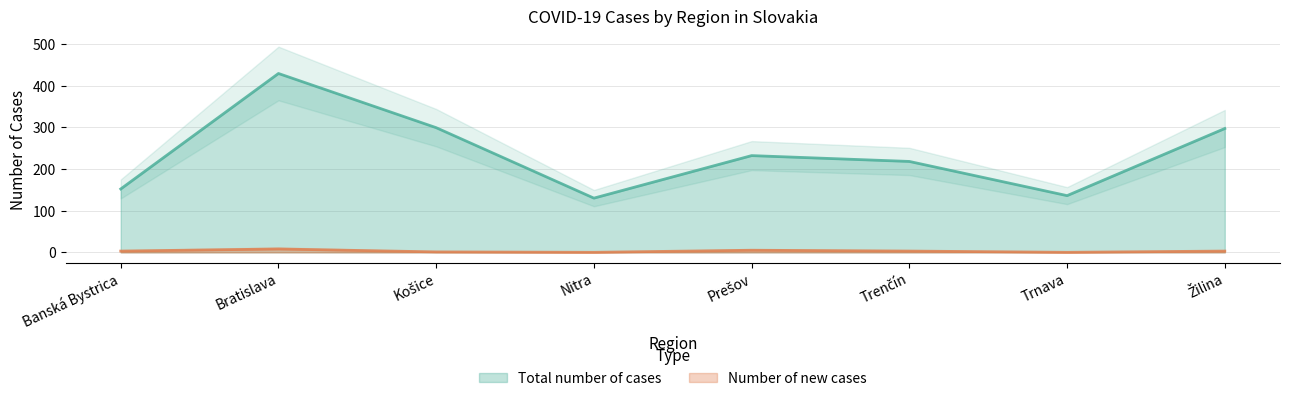

At Nitra, list the series in order from largest to smallest.

Total number of cases, Number of new cases